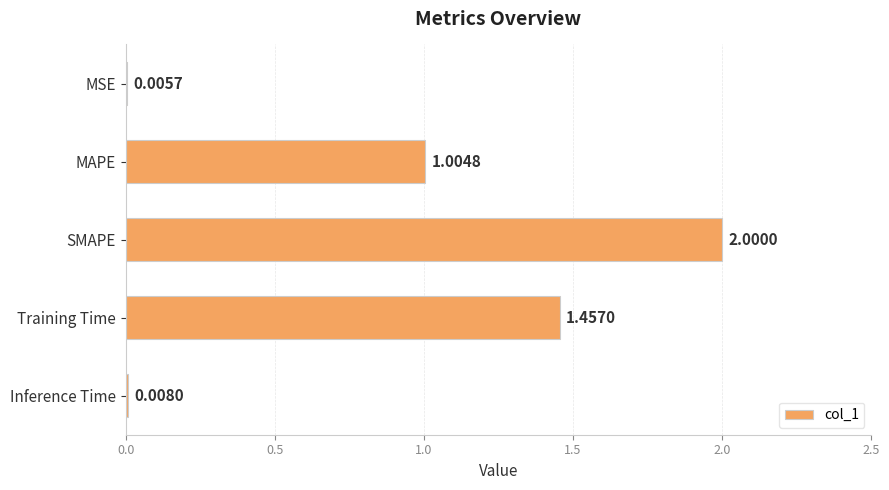

Are the bars horizontal?

Yes